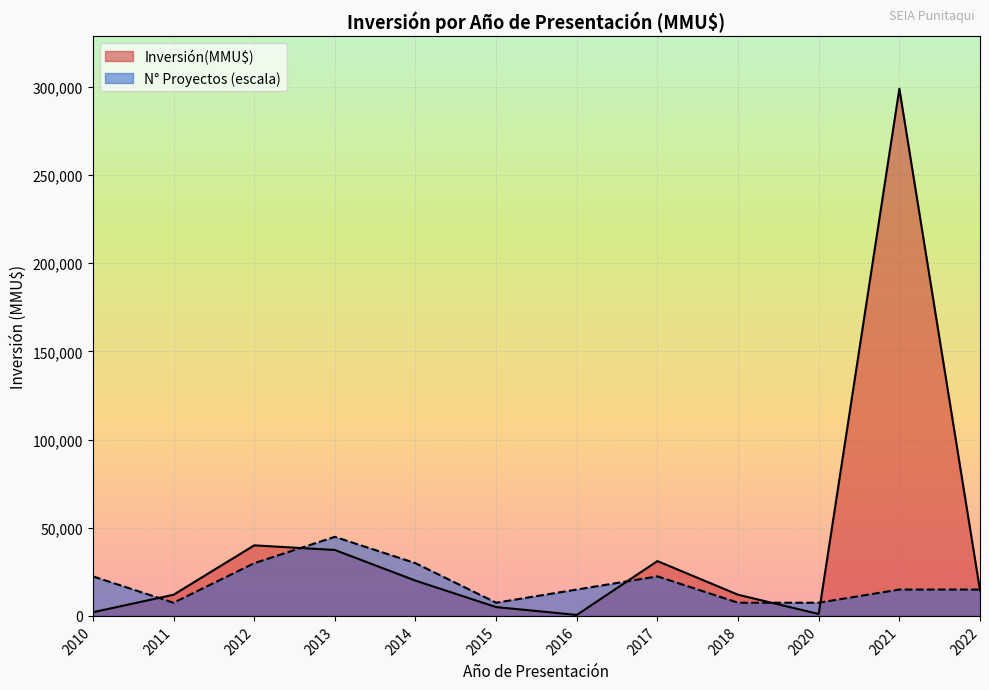

List the series in order of their overall mean, lowest first.

N° Proyectos (escala), Inversión(MMU$)